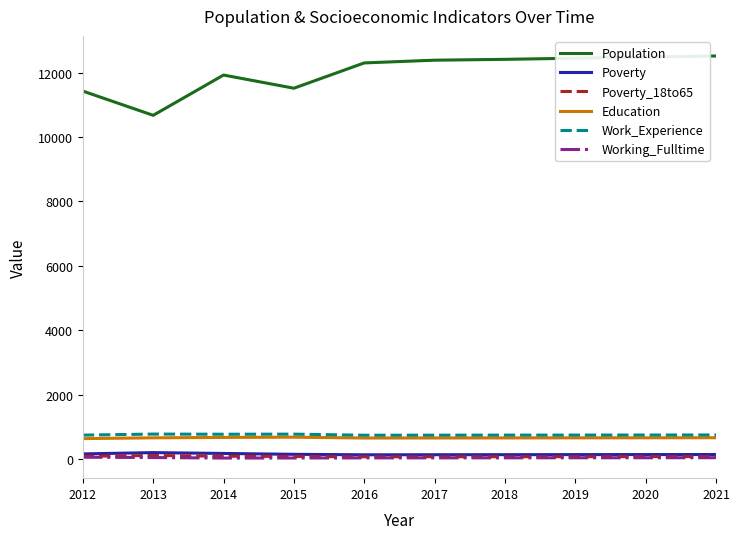

True or false: Work_Experience has a value of 746 at 2016.

True